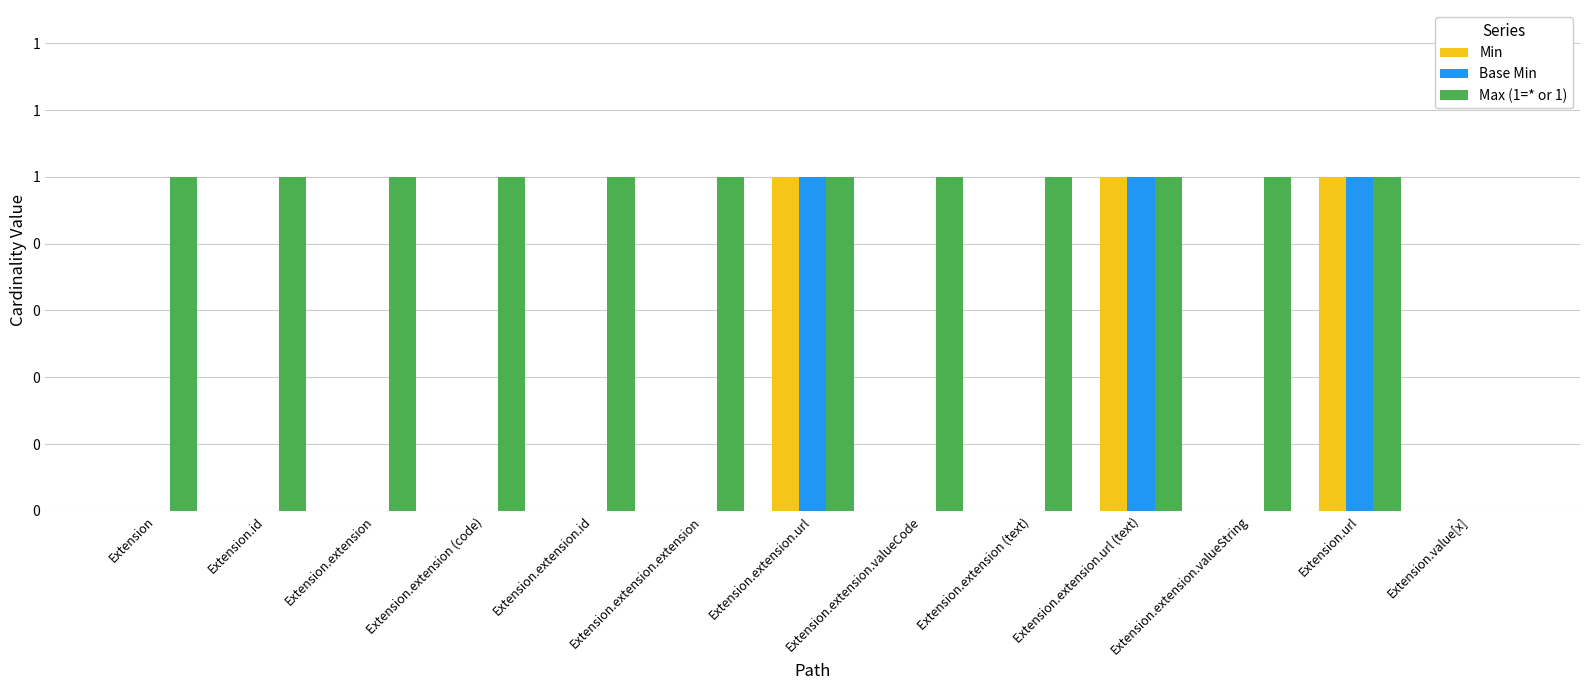

At which category is the sum across all series the highest?

Extension.extension.url